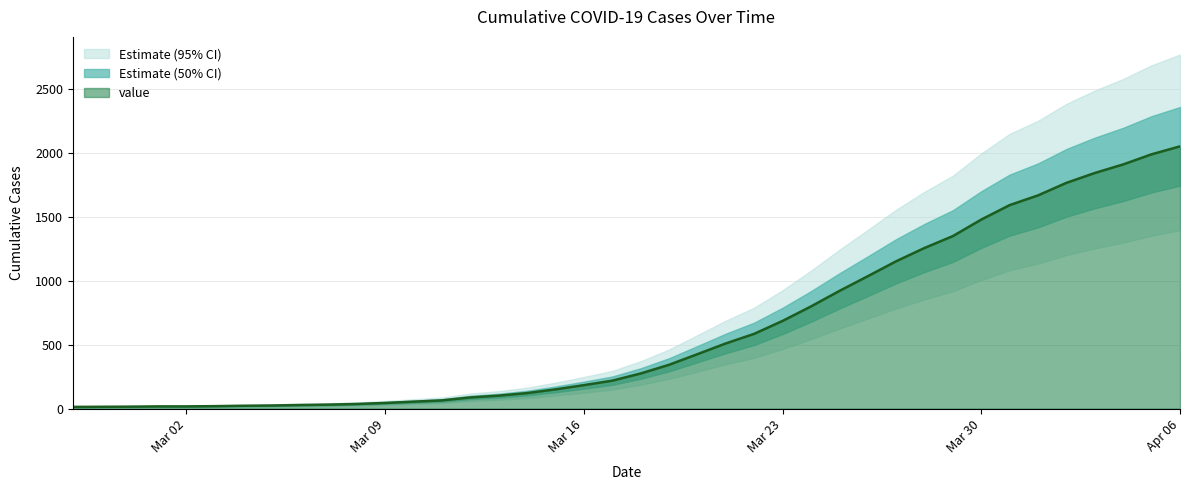

What is the change in value from 2020-03-19 to 2020-03-21?

+167